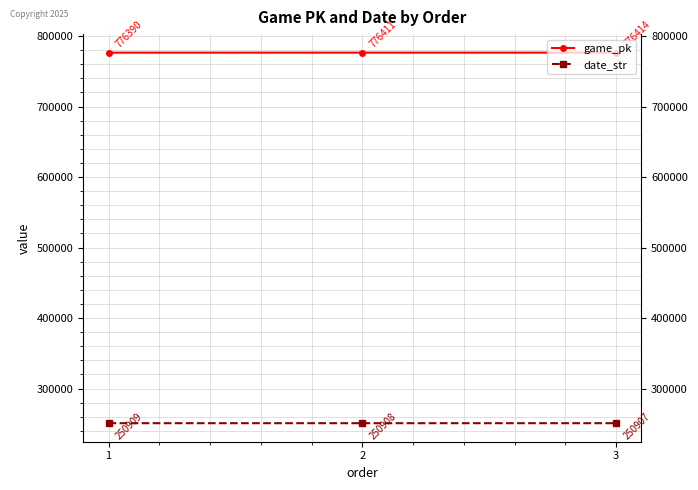

How many data points does each series have?

3